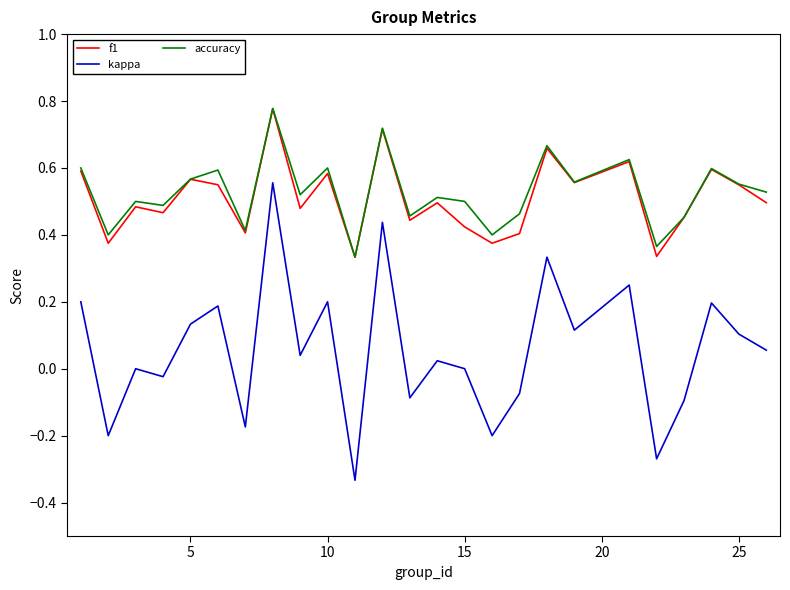

Which series has the widest spread of values?

kappa